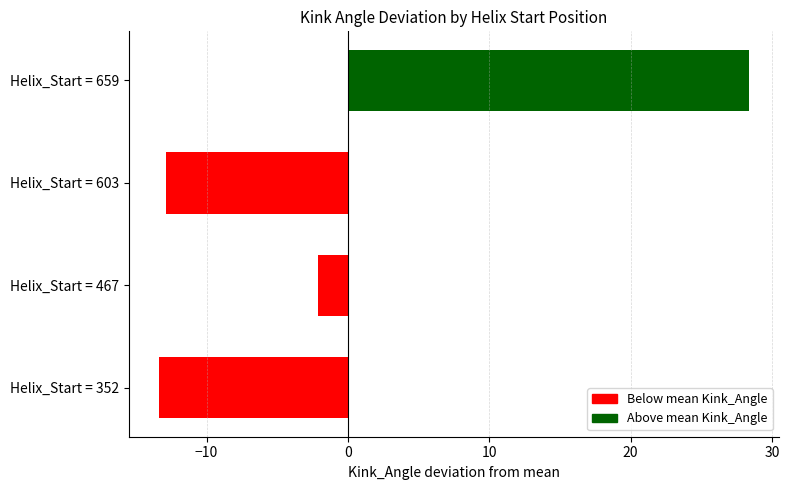

What is the greatest value displayed?

28.4